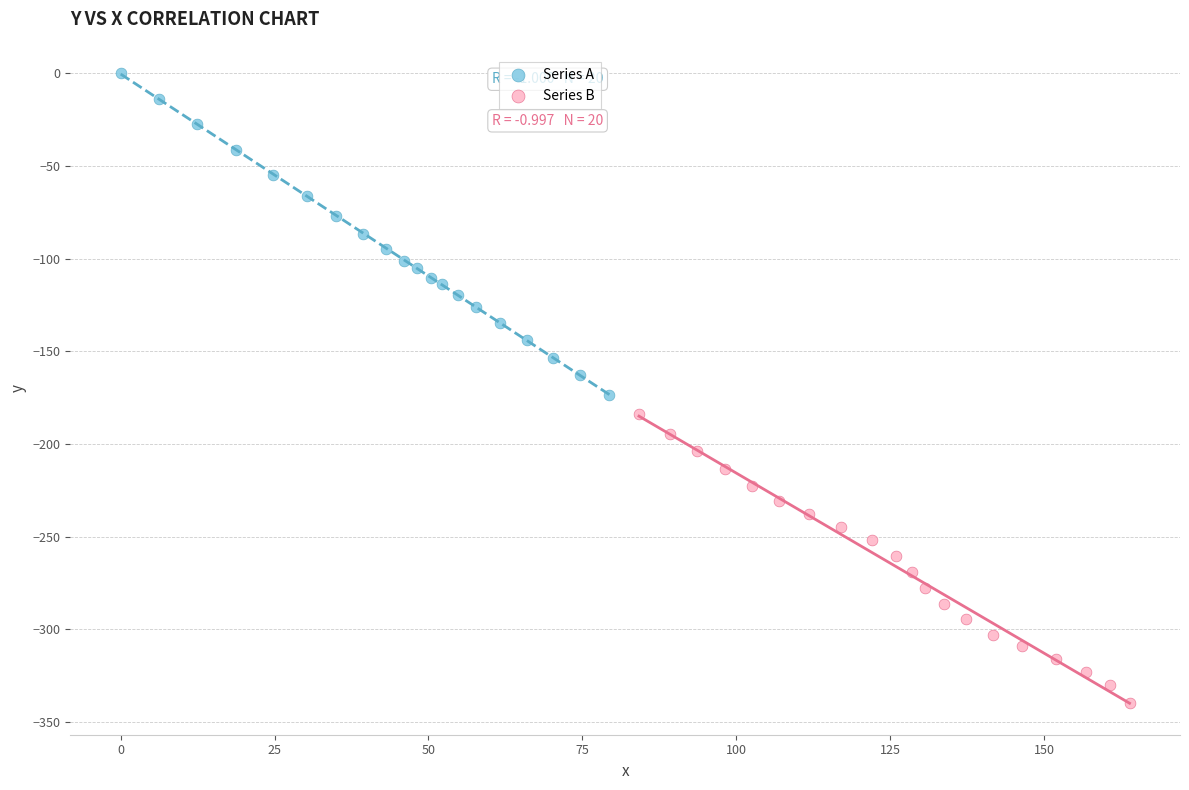

Which series reaches the maximum Y coordinate?

Series A